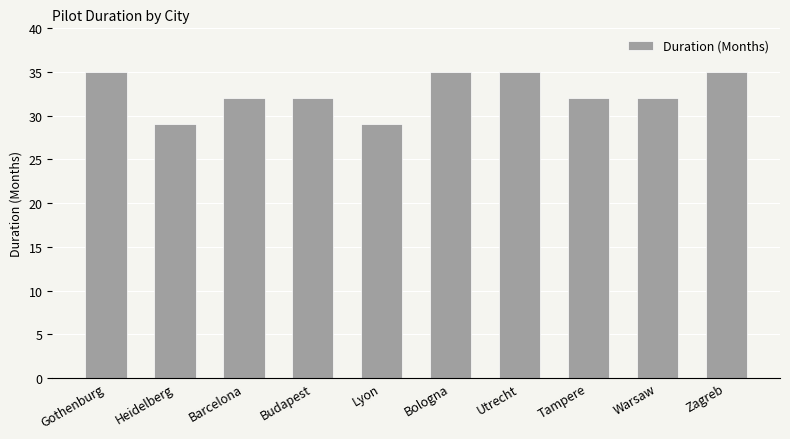

What is the label of the 1st bar from the left?

Gothenburg